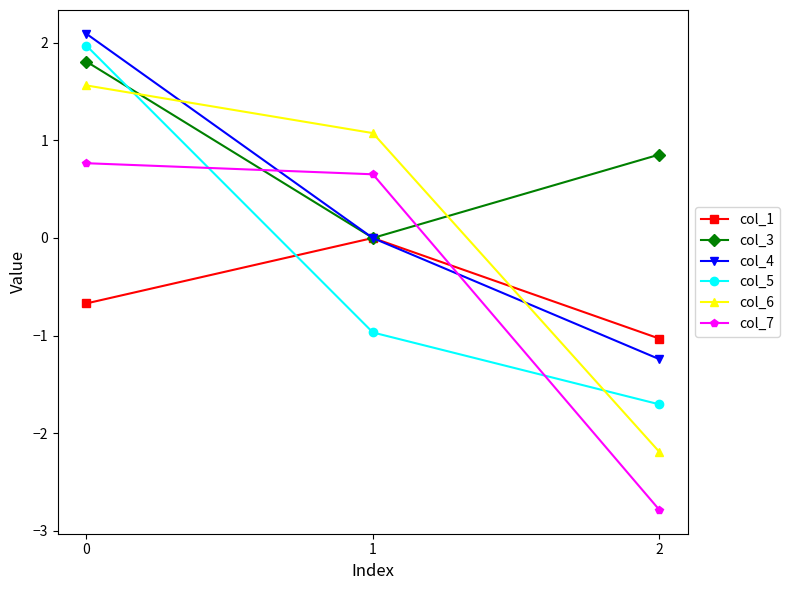

What is the lowest value of the col_1 series?

-1.0